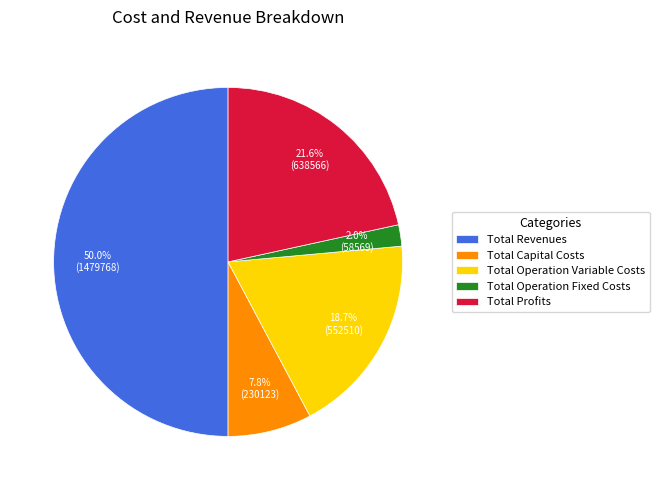

Count the number of slices in the pie.

5